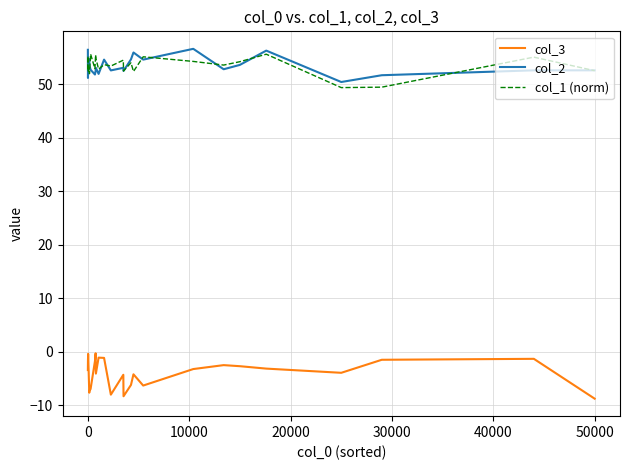

True or false: col_1 (norm) and col_3 intersect in this chart.

False